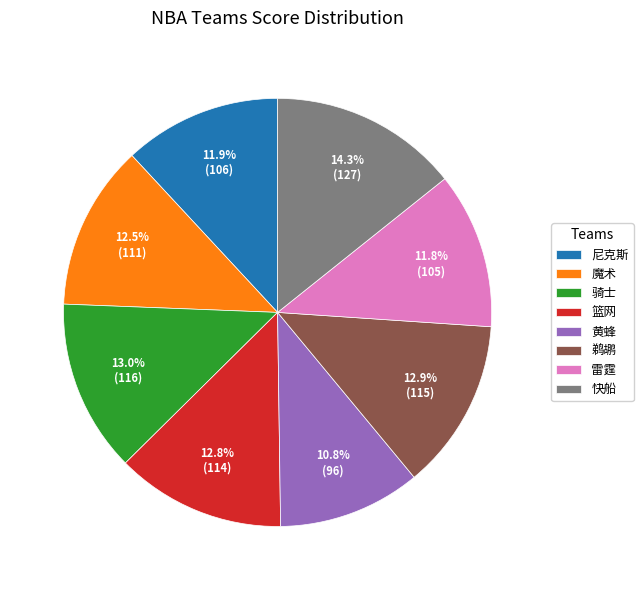

Is it true that 篮网 is 13% of the pie?

True